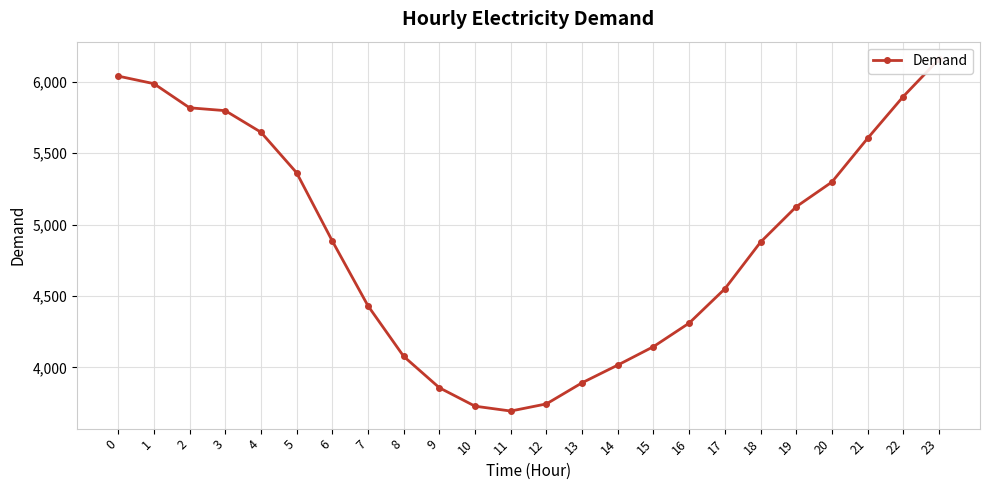

How many values are below 4885?

12